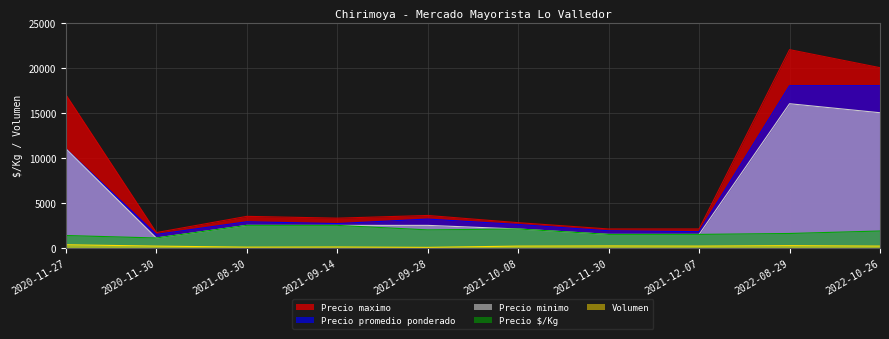

At which category is the sum across all series the highest?

2022-08-29